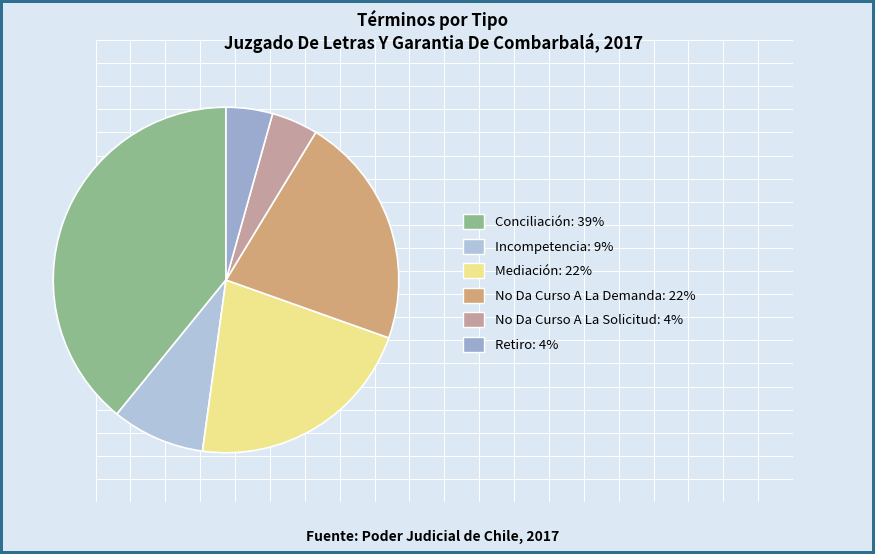

How many segments does this pie chart have?

6